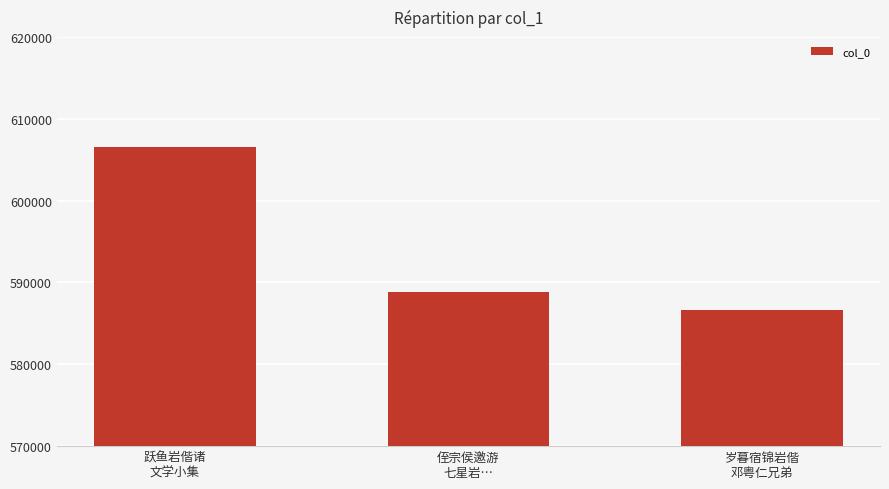

Which category has the highest value across all series?

跃鱼岩偕诸
文学小集